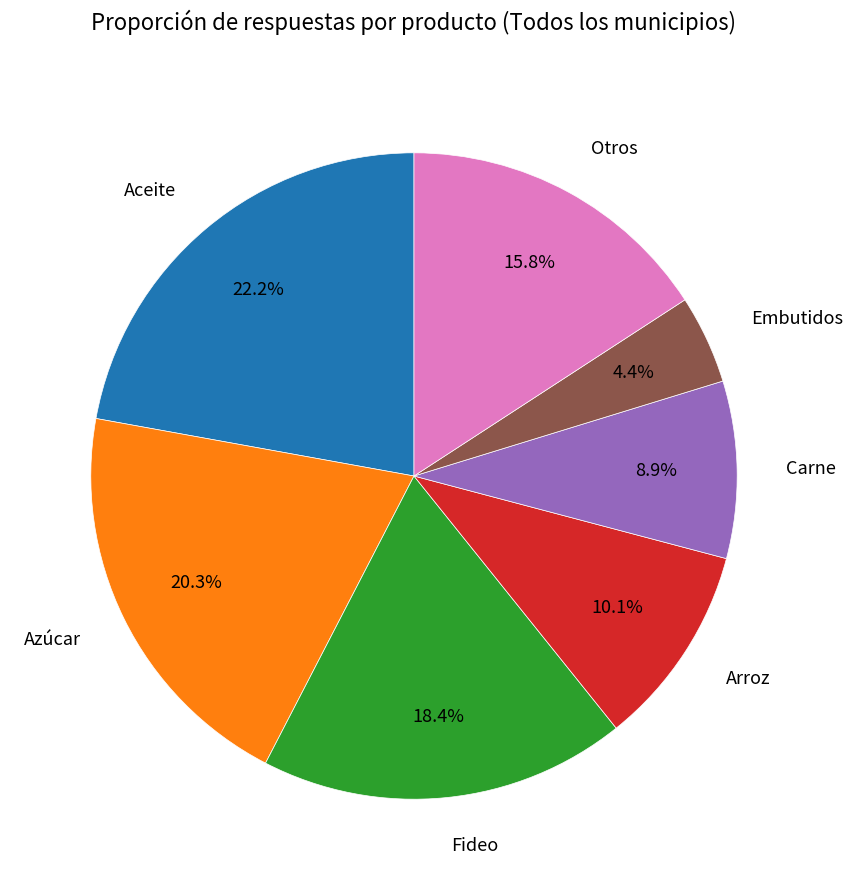

Which slice is the smallest?

Embutidos